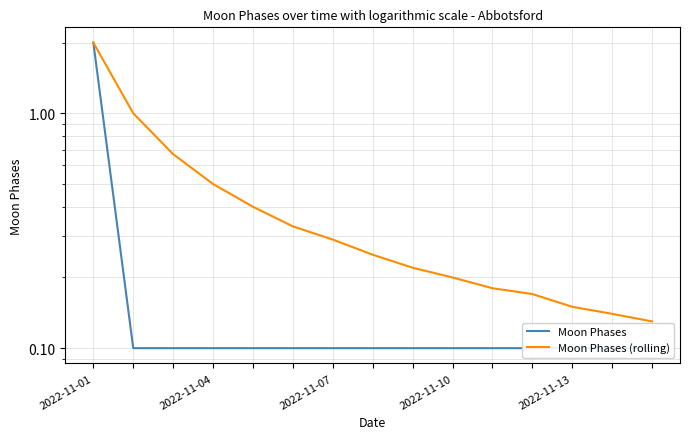

What is the maximum value for Moon Phases?

2.0